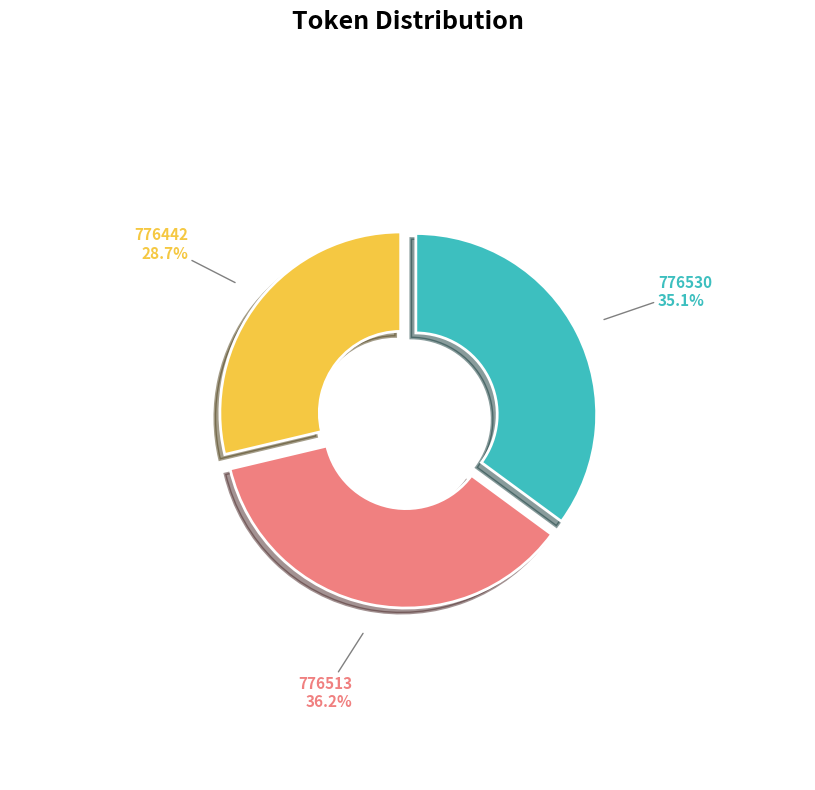

Between 776513 and 776530, which is larger?

776513